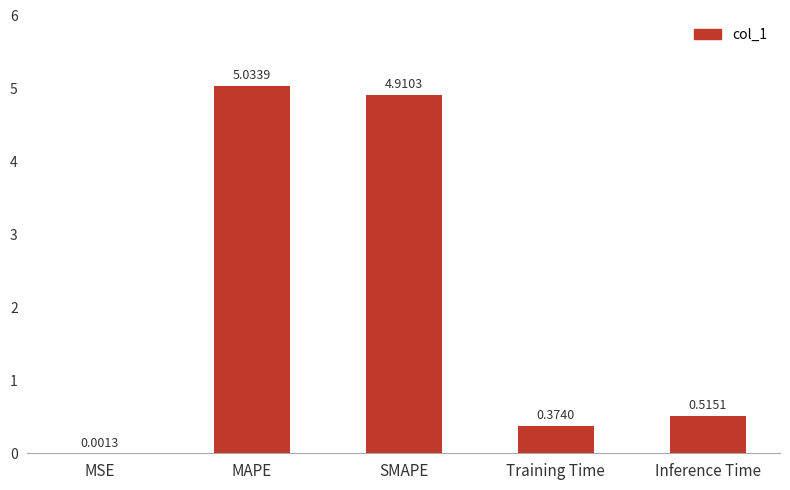

Are the bars horizontal?

No